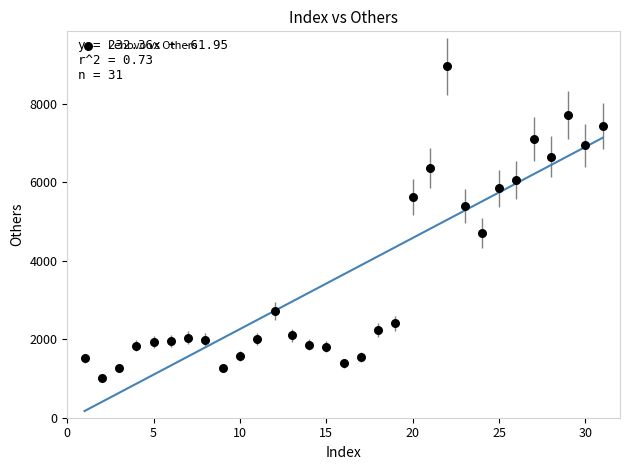

What Y value in the scatter plot is closest to 4984?

4711